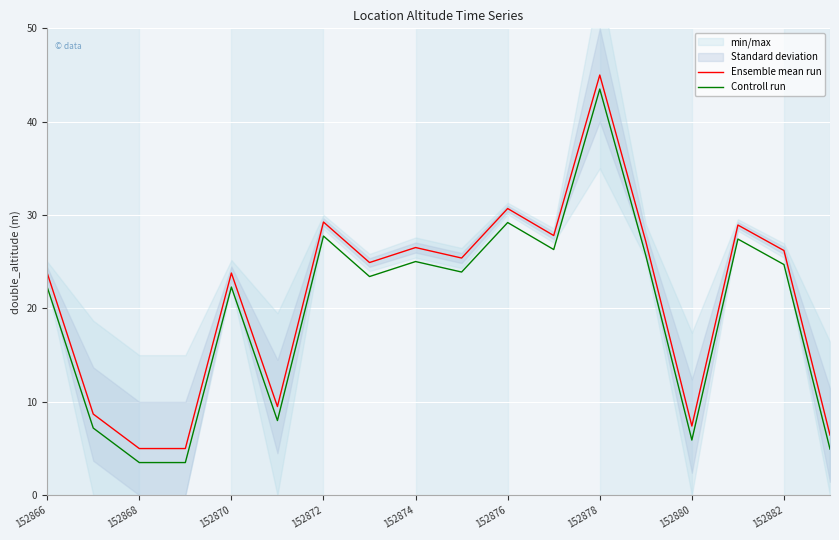

True or false: Controll run and Ensemble mean run intersect in this chart.

False